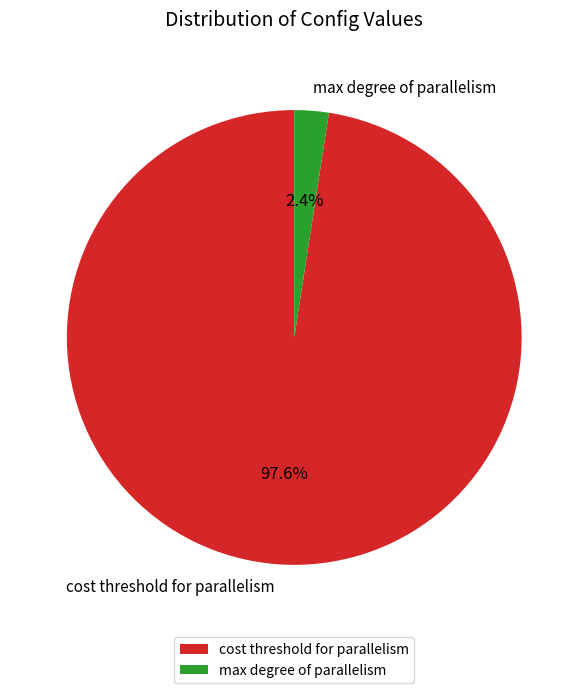

How much of the chart is everything except max degree of parallelism?

97.6%